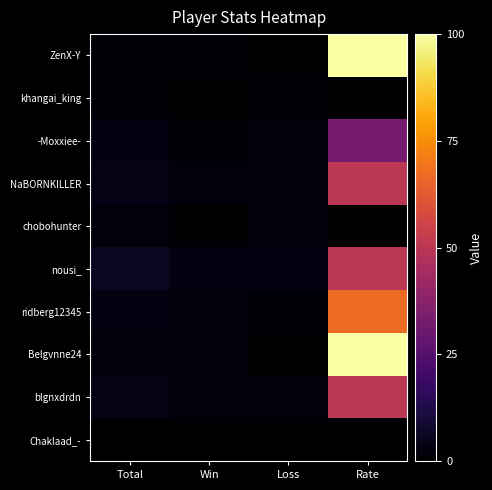

At how many categories does at least one series exceed 17?

1